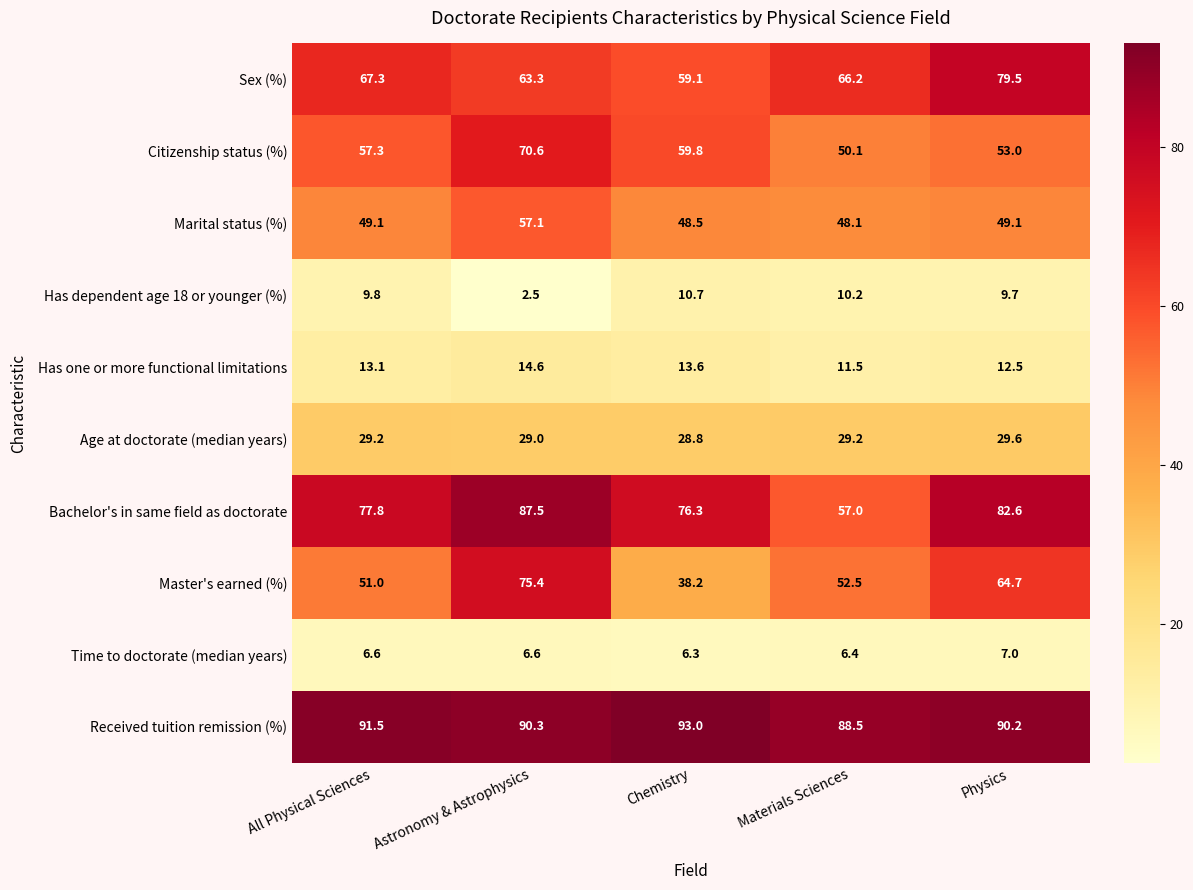

Which series has the widest spread of values?

Master's earned (%)